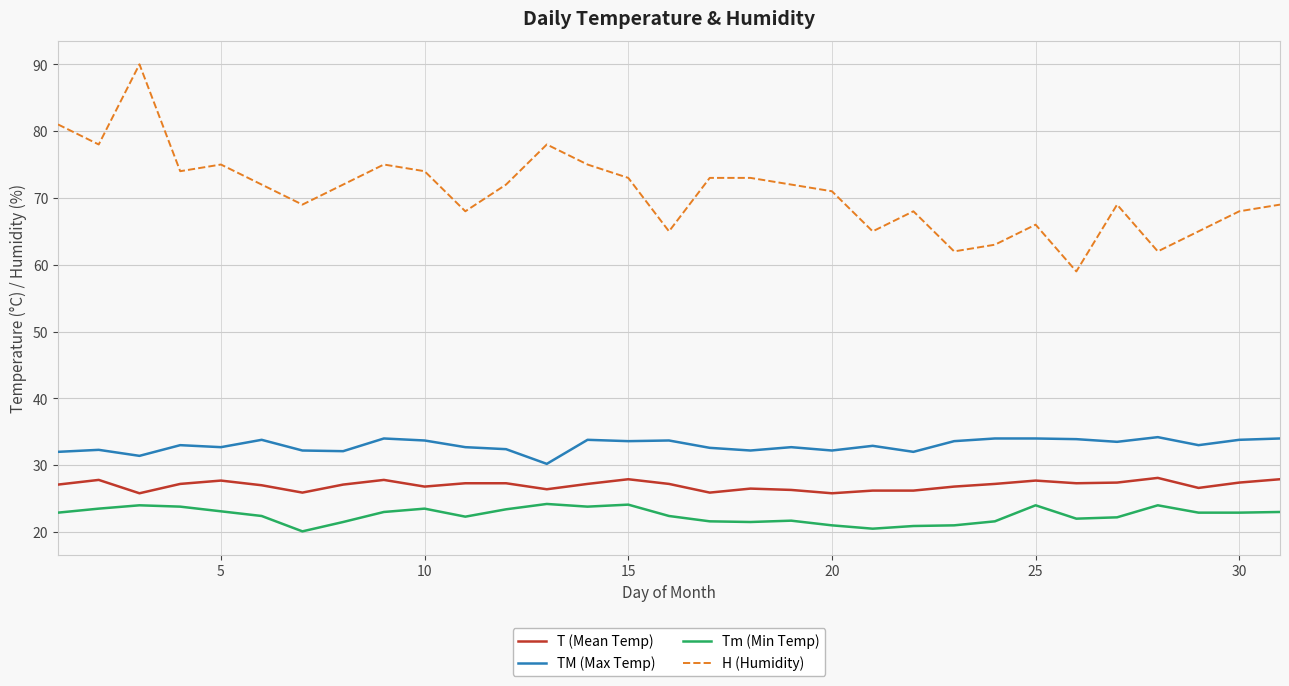

What is the greatest value displayed?

90.0